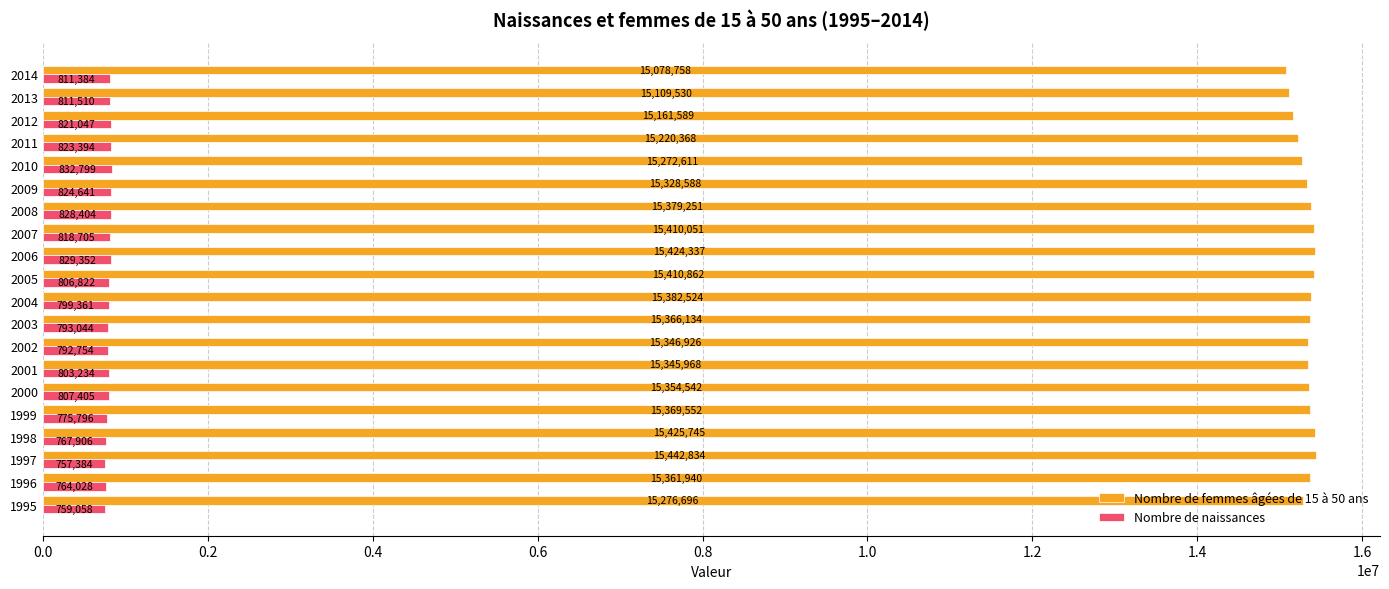

What is the maximum value shown in the chart?

15442834